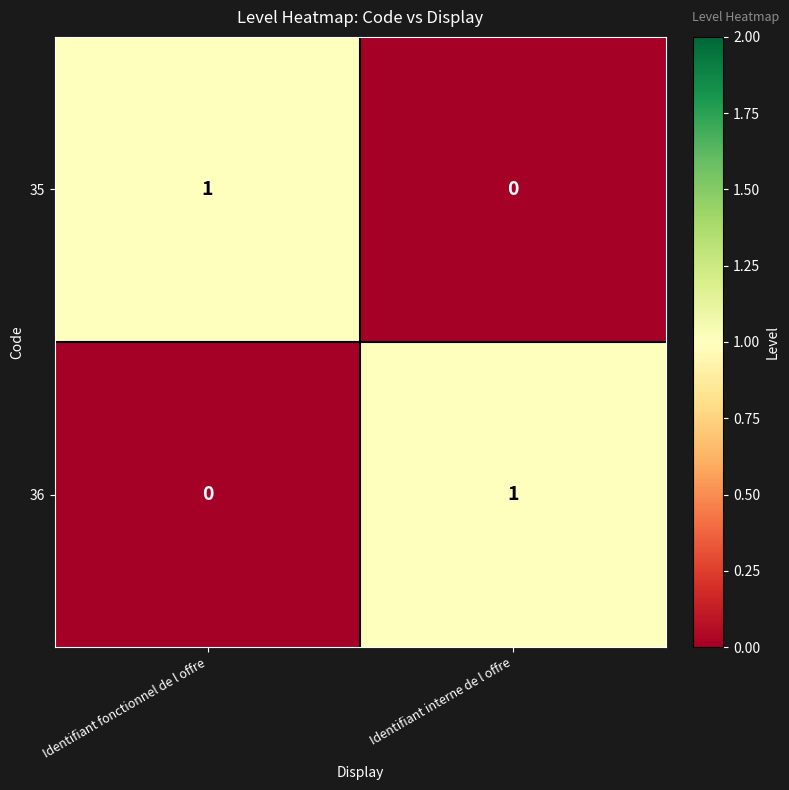

Is it true that 35 equals 0 at Identifiant fonctionnel de l offre?

False